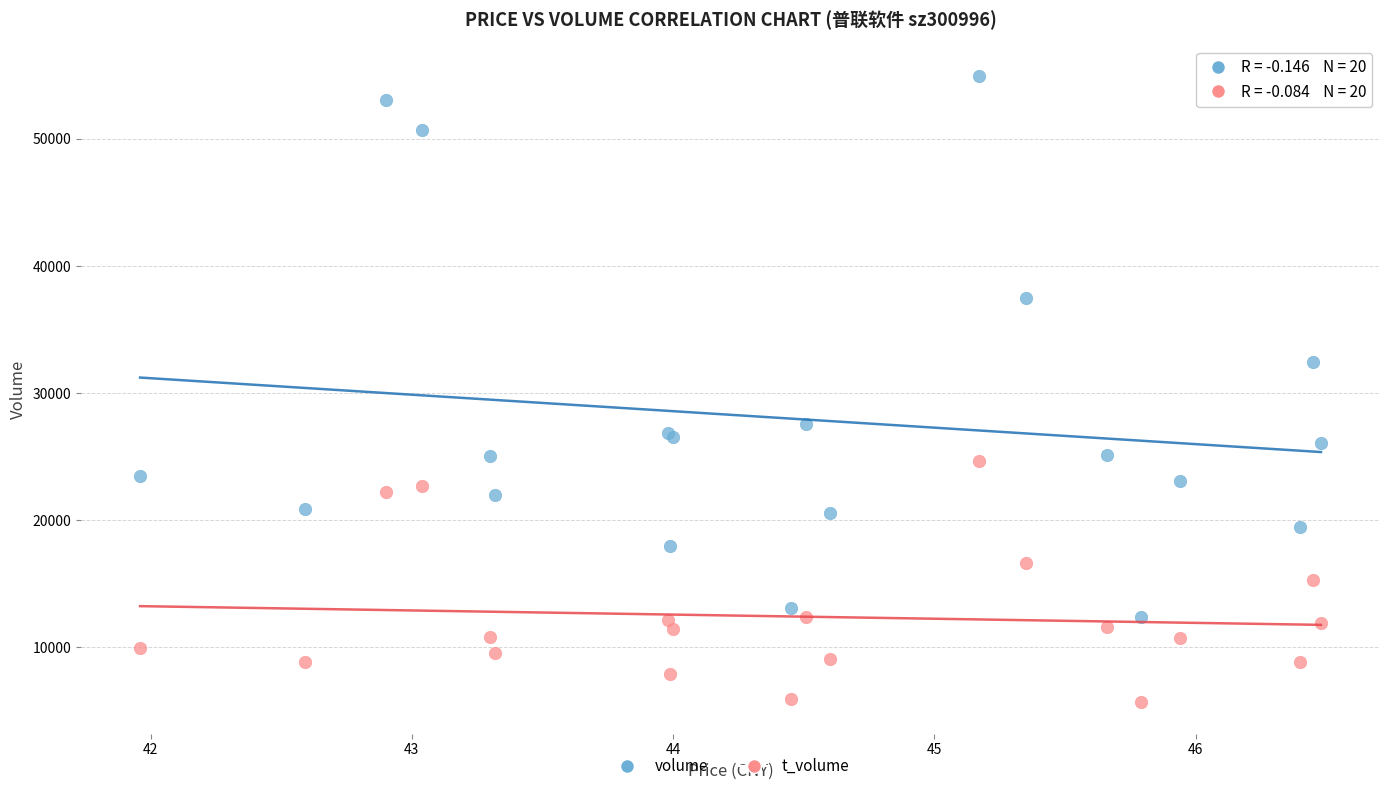

Which series reaches the minimum Y coordinate?

t_volume